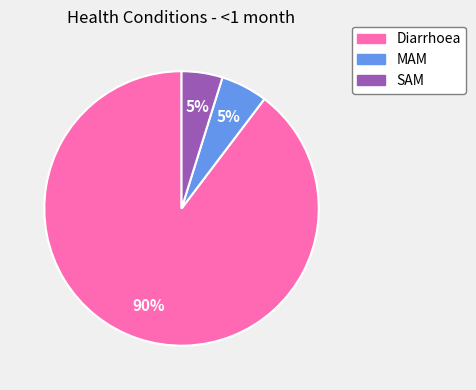

True or false: SAM accounts for 14% of the total.

False